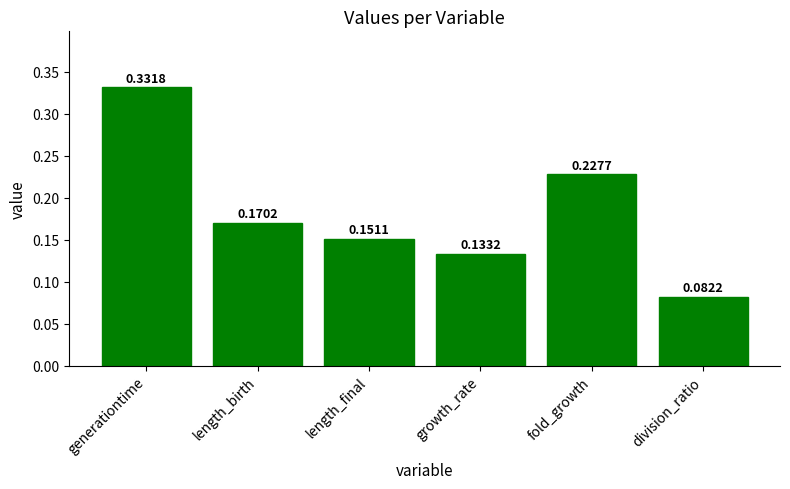

Which category has the lowest value across all series?

division_ratio